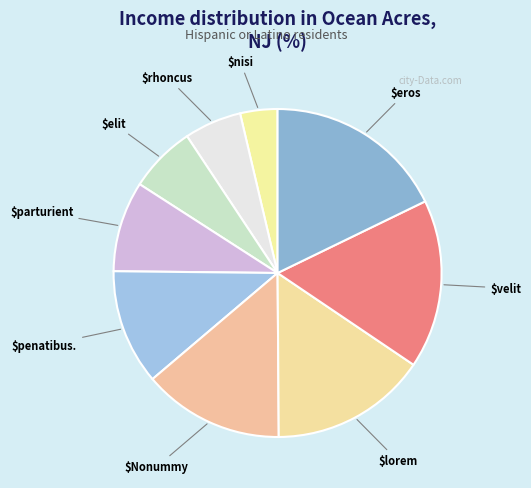

What is the smallest slice in the pie chart?

nisi